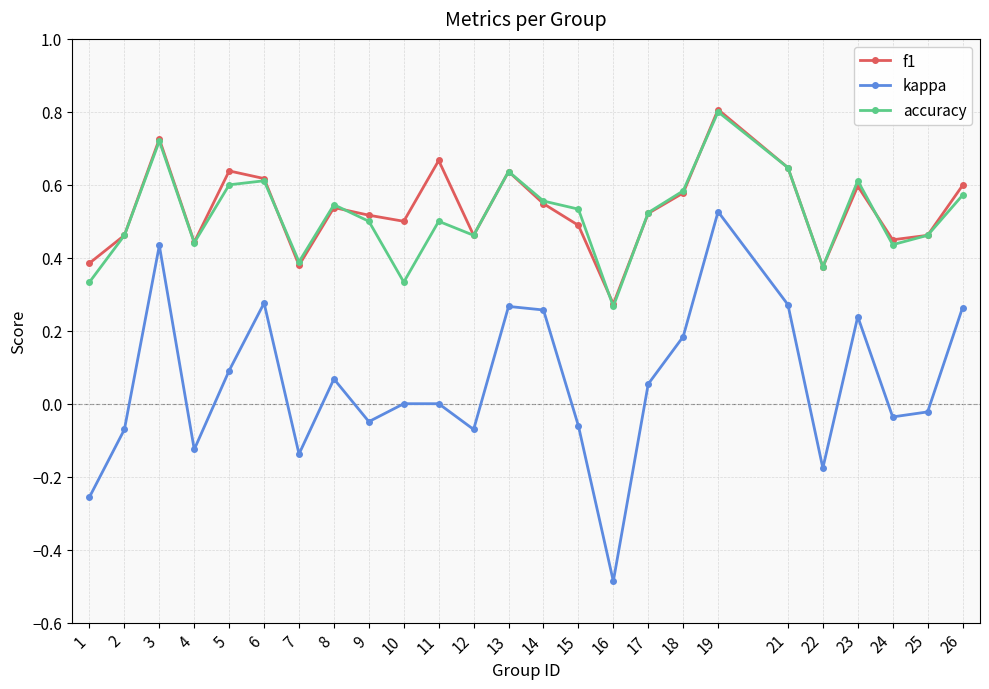

How many categories are shown in the chart?

25